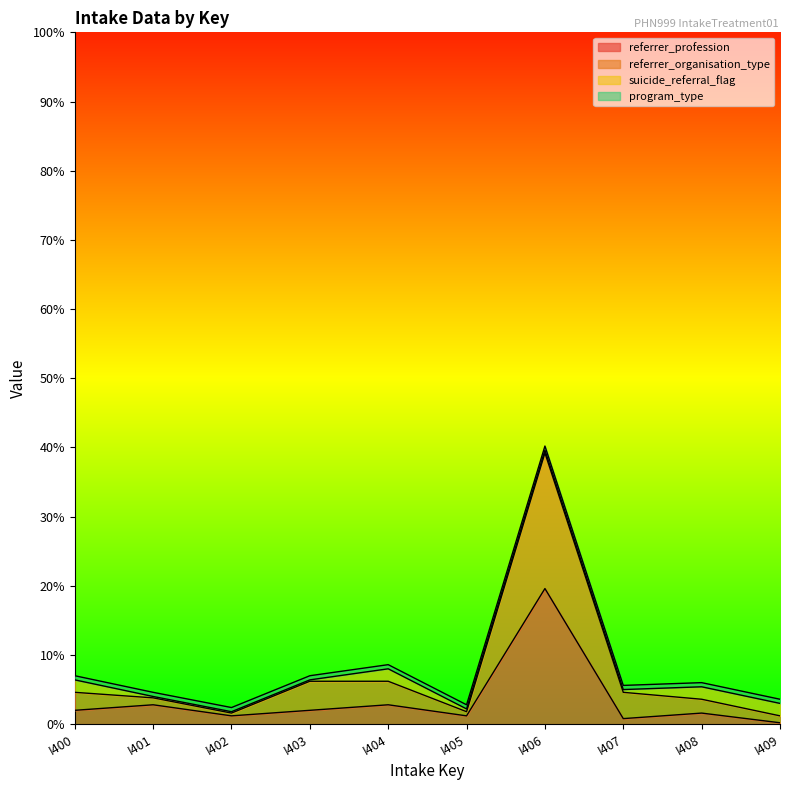

Which category has the highest value in the referrer_profession series?

I406